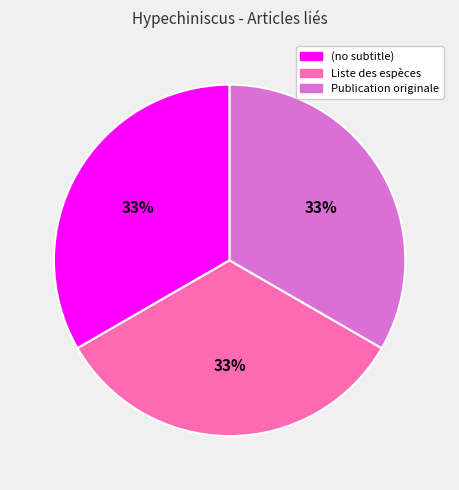

Is there any slice that represents more than half of the pie?

No